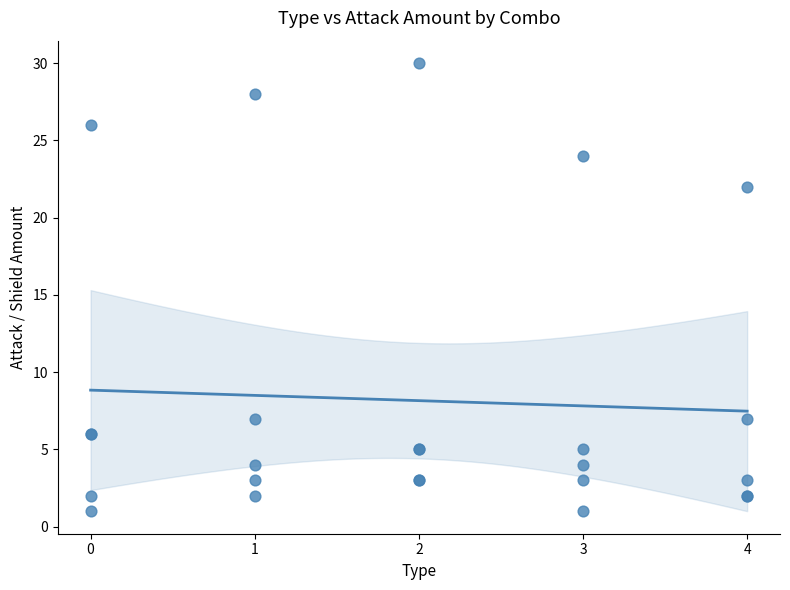

What Y value in the scatter plot is closest to 15?

22